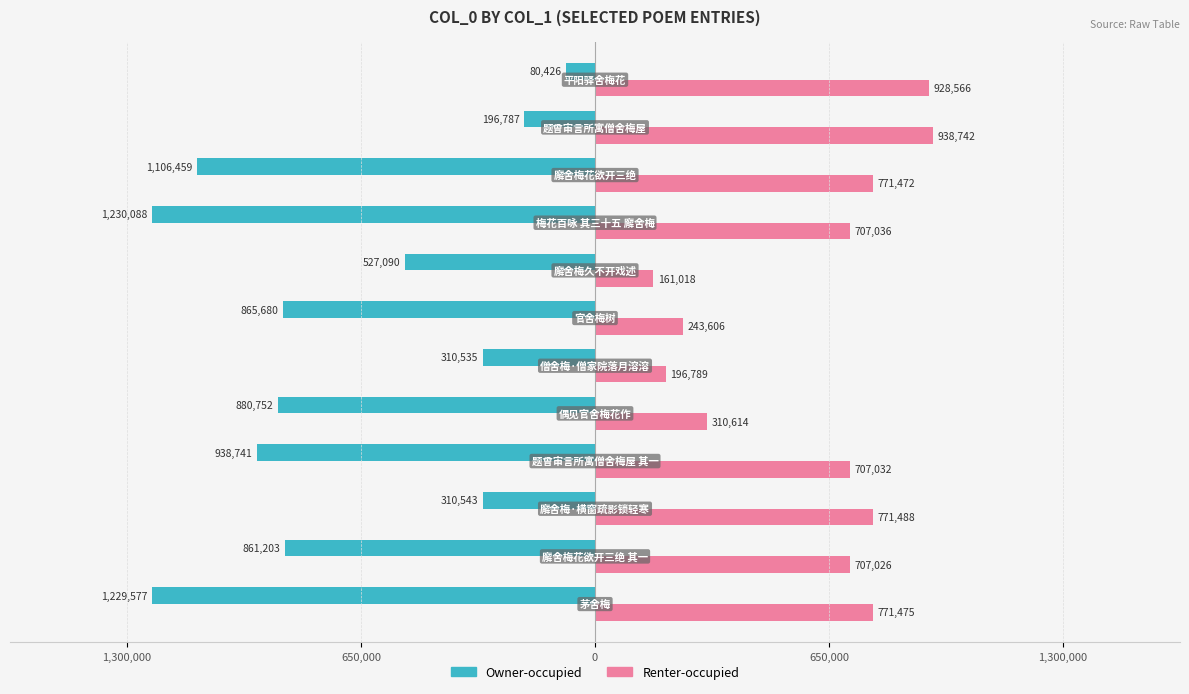

Reading left to right, extract all data points from this chart.

Owner-occupied: -1229577	-861203	-310543	-938741	-880752	-310535	-865680	-527090	-1230088	-1106459	-196787	-80426
Renter-occupied: 771475	707026	771488	707032	310614	196789	243606	161018	707036	771472	938742	928566